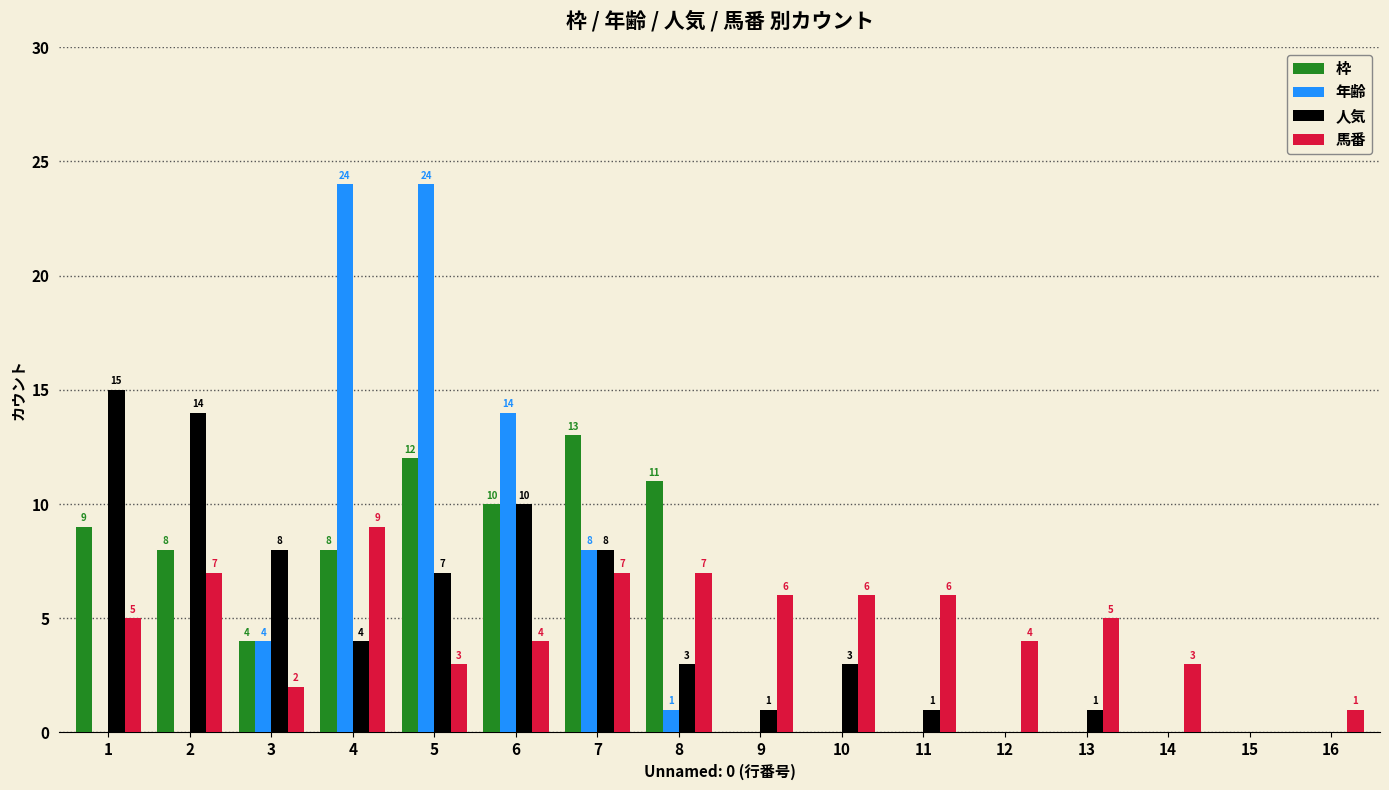

How many series are shown in this chart?

4